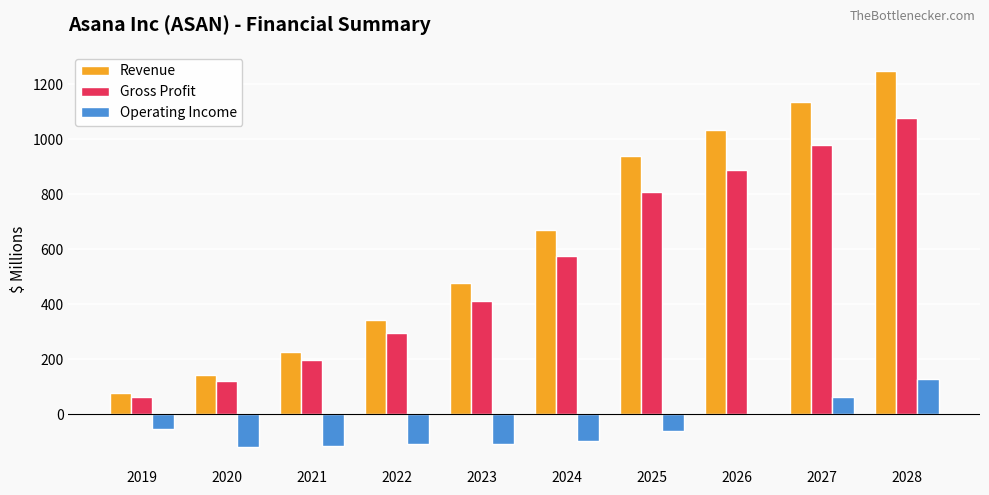

What is the difference between the Operating Income values at 2023 and 2021?

7.9